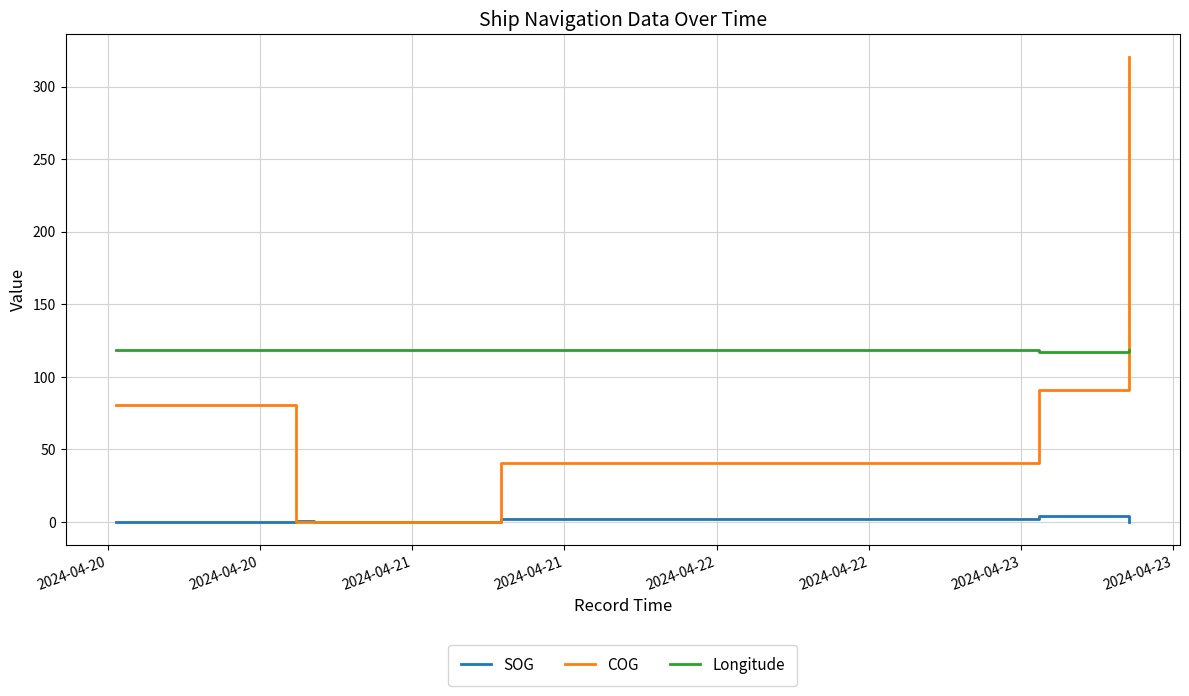

At how many categories does at least one series exceed 13?

6